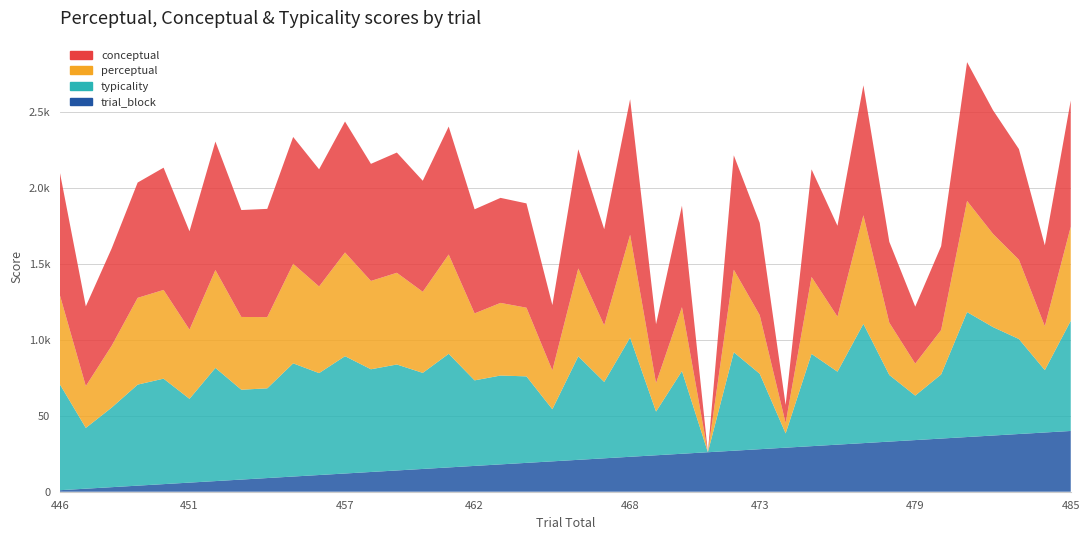

Reading right to left, transcribe all the data shown in this chart.

typicality: 72.5	41.1	62.5	71.4	82.3	42.2	29.3	43.8	78.5	48.0	60.7	9.4	49.7	64.8	0.0	54.4	28.8	78.5	50.3	68.2	34.3	56.9	58.5	56.3	74.8	63.2	69.8	67.6	77.2	67.1	74.5	59.1	59.1	74.5	55.1	69.4	66.5	52.4	40.0	69.7
conceptual: 83.1	53.2	72.8	81.4	91.4	55.2	37.5	53.2	85.6	59.8	70.8	11.9	60.7	75.3	0.0	66.8	38.8	89.2	63.3	78.5	43.0	68.7	69.2	68.5	84.2	73.1	79.2	77.1	86.2	77.1	83.5	71.3	70.4	84.6	64.7	80.5	75.9	64.1	52.5	80.7
perceptual: 62.0	28.9	52.2	61.4	73.2	29.3	21.1	34.5	71.5	36.2	50.6	6.8	38.6	54.3	0.0	42.1	18.8	67.7	37.2	57.8	25.6	45.2	47.8	44.1	65.4	53.4	60.4	58.1	68.3	57.0	65.5	46.9	47.9	64.4	45.6	58.4	57.1	40.8	27.5	58.7
trial_block: 40.0	39.0	38.0	37.0	36.0	35.0	34.0	33.0	32.0	31.0	30.0	29.0	28.0	27.0	26.0	25.0	24.0	23.0	22.0	21.0	20.0	19.0	18.0	17.0	16.0	15.0	14.0	13.0	12.0	11.0	10.0	9.0	8.0	7.0	6.0	5.0	4.0	3.0	2.0	1.0